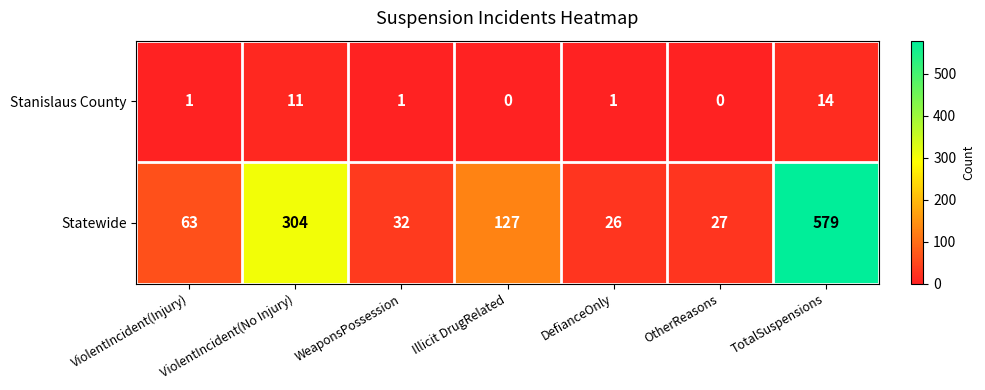

What is the sum of all Statewide values?

1158